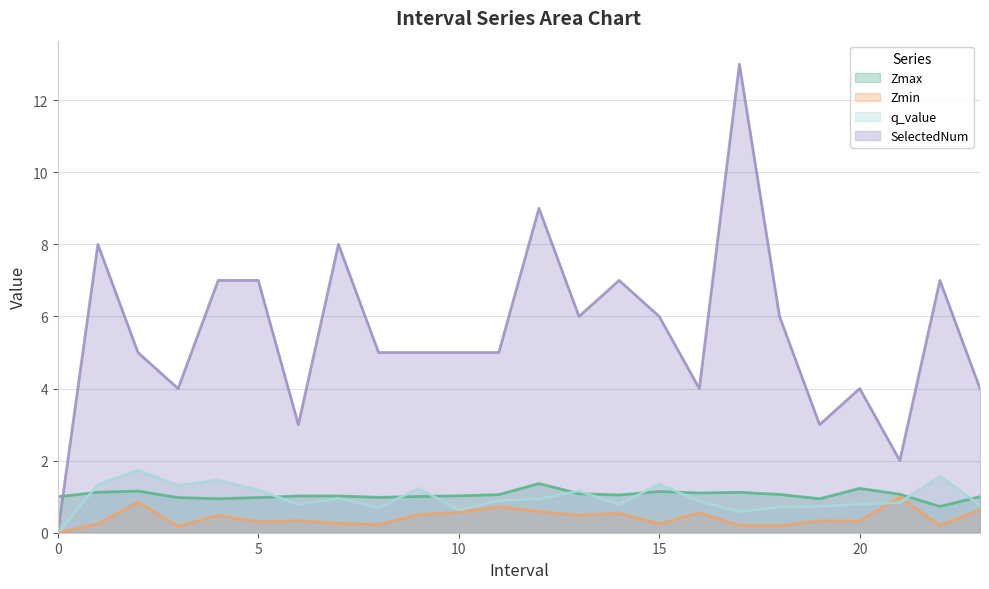

True or false: Zmax has a value of 0.6 at 23.

False